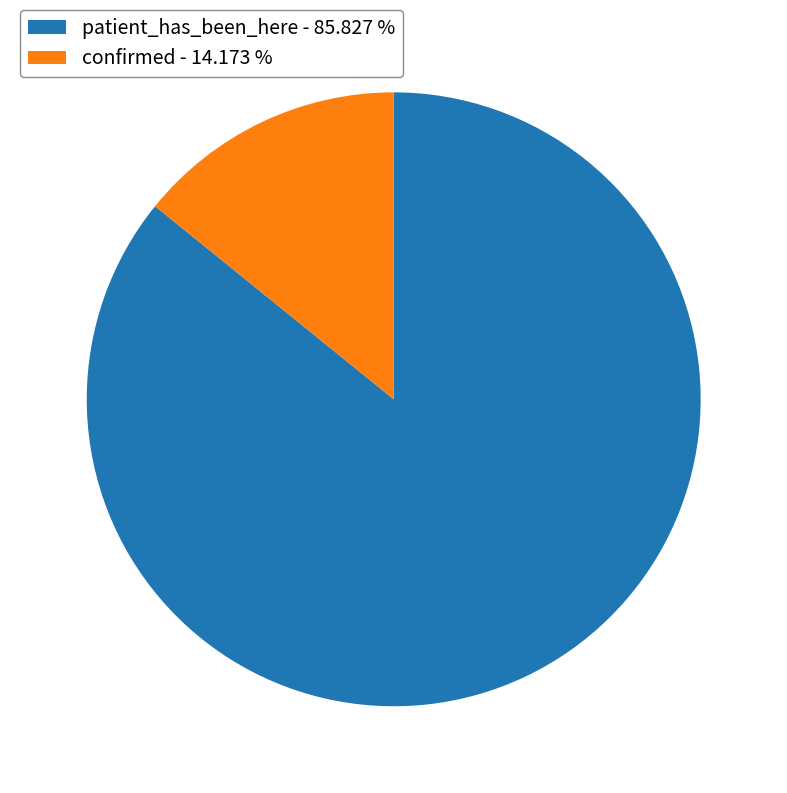

Do confirmed and patient_has_been_here together represent more than half of the pie?

Yes